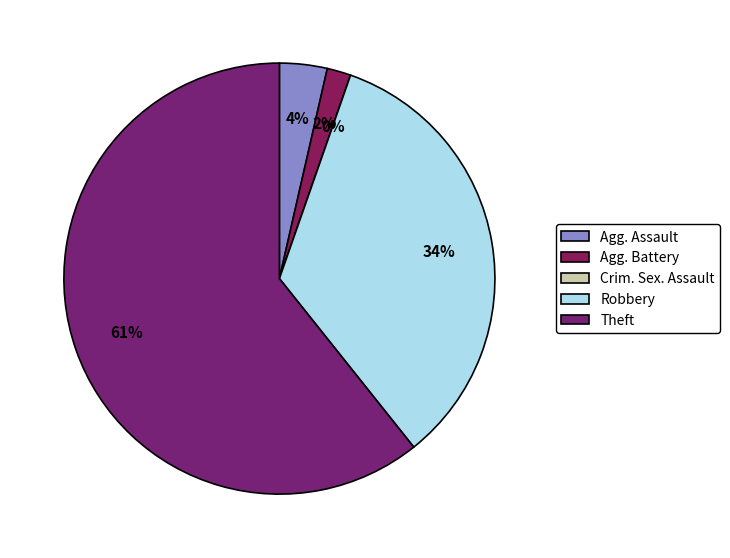

Is it true that Theft is 61% of the pie?

True